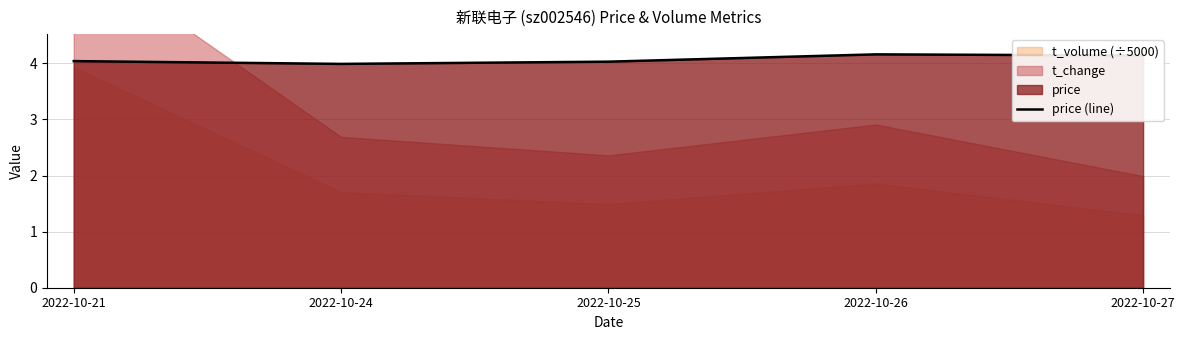

What is the average value?

4.1